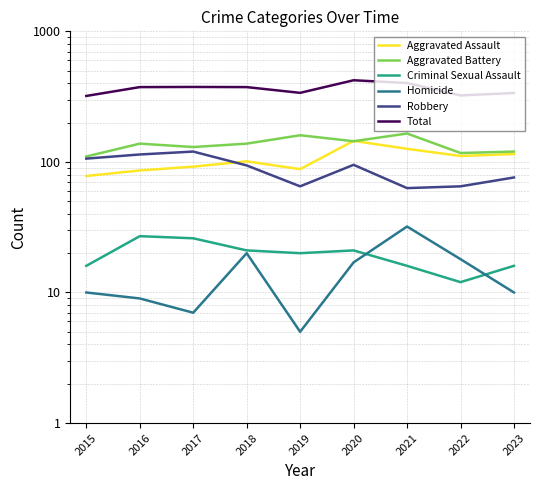

Which category has the highest value in the Robbery series?

2017